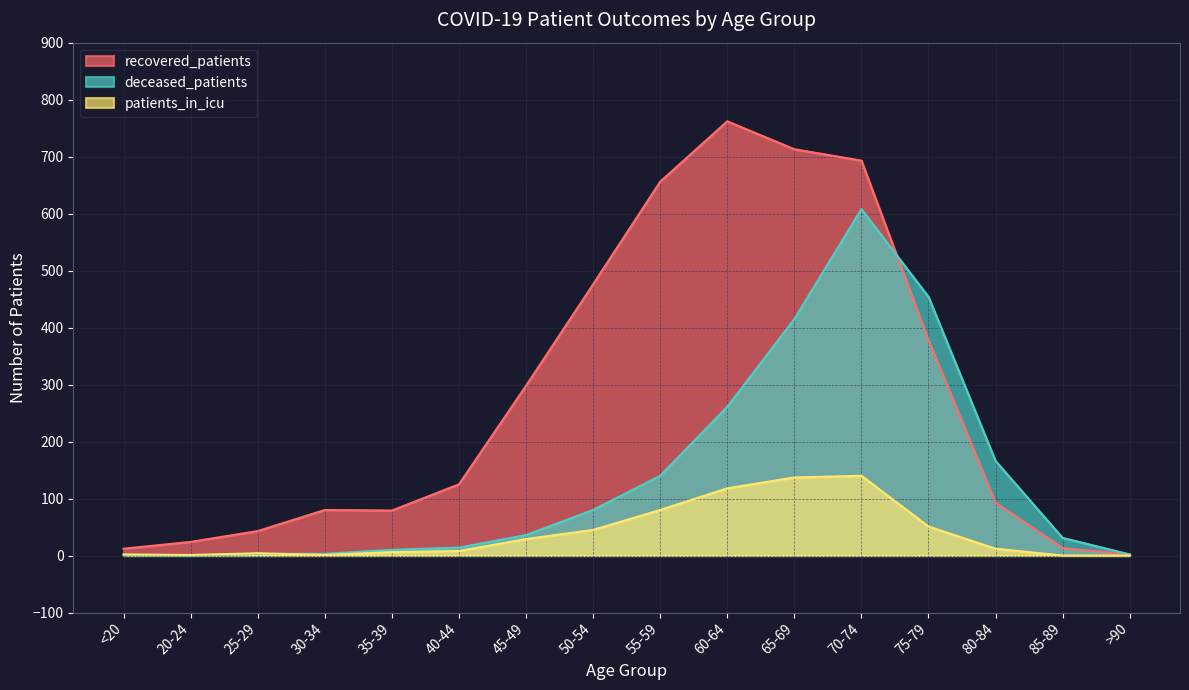

At how many categories does at least one series exceed 724?

1